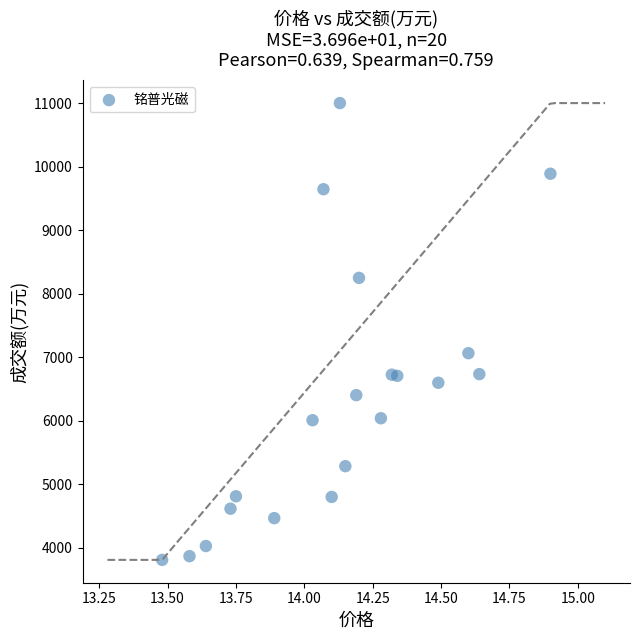

What Y value in the scatter plot is closest to 7404?

7062